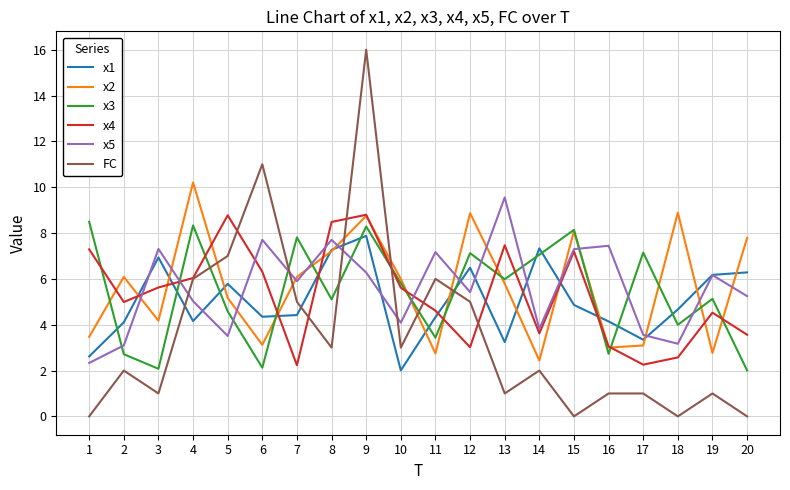

Which category has the highest value across all series?

9